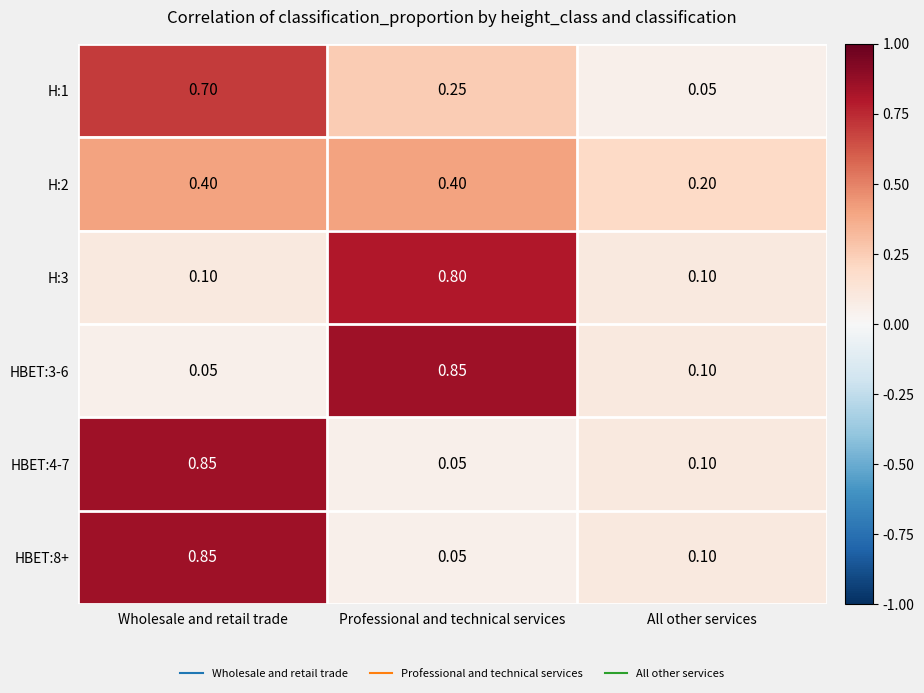

At which category is the sum across all series the highest?

Wholesale and retail trade